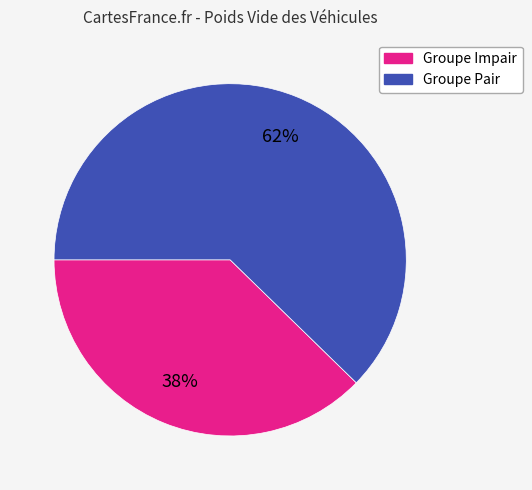

Is there any slice that represents more than half of the pie?

Yes